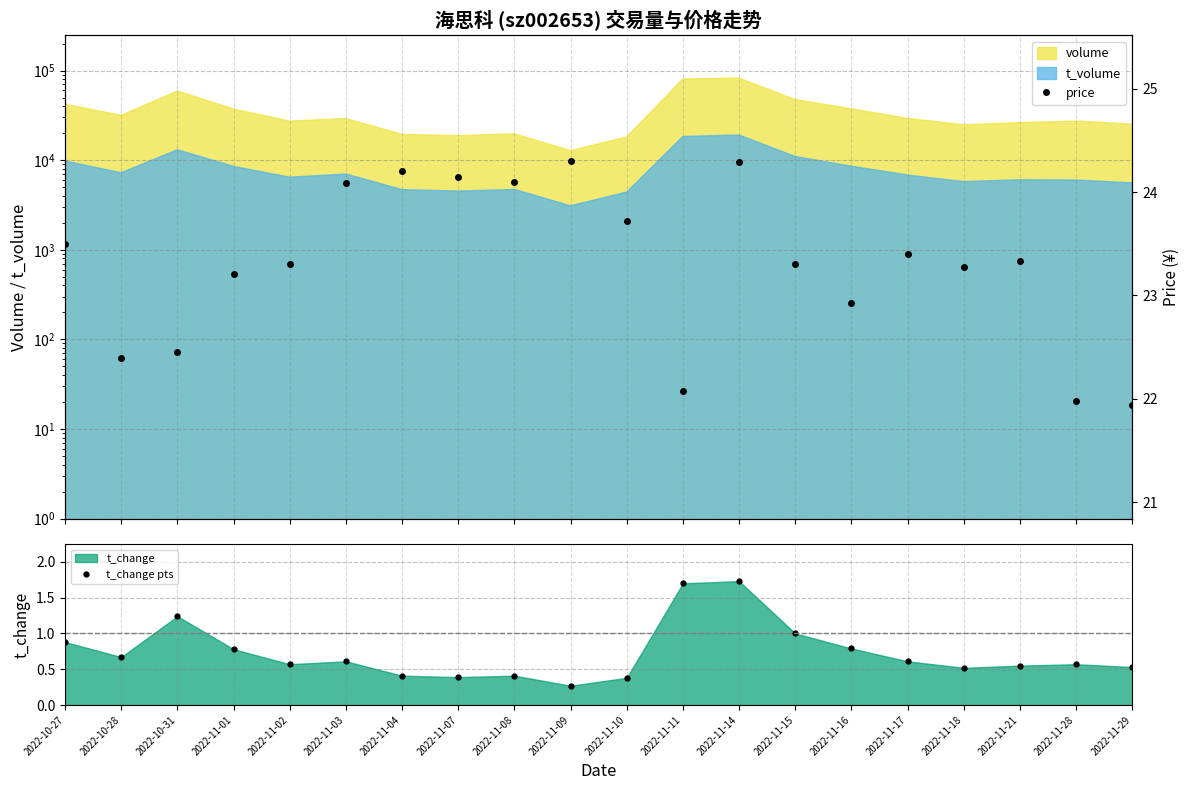

Reading left to right, what are all the values shown in this chart?

t_change pts: 2022-10-27=0.9	2022-10-28=0.7	2022-10-31=1.2	2022-11-01=0.8	2022-11-02=0.6	2022-11-03=0.6	2022-11-04=0.4	2022-11-07=0.4	2022-11-08=0.4	2022-11-09=0.3	2022-11-10=0.4	2022-11-11=1.7	2022-11-14=1.7	2022-11-15=1.0	2022-11-16=0.8	2022-11-17=0.6	2022-11-18=0.5	2022-11-21=0.6	2022-11-28=0.6	2022-11-29=0.5
price: 2022-10-27=23.5	2022-10-28=22.4	2022-10-31=22.4	2022-11-01=23.2	2022-11-02=23.3	2022-11-03=24.1	2022-11-04=24.2	2022-11-07=24.1	2022-11-08=24.1	2022-11-09=24.3	2022-11-10=23.7	2022-11-11=22.1	2022-11-14=24.3	2022-11-15=23.3	2022-11-16=22.9	2022-11-17=23.4	2022-11-18=23.3	2022-11-21=23.3	2022-11-28=22.0	2022-11-29=21.9